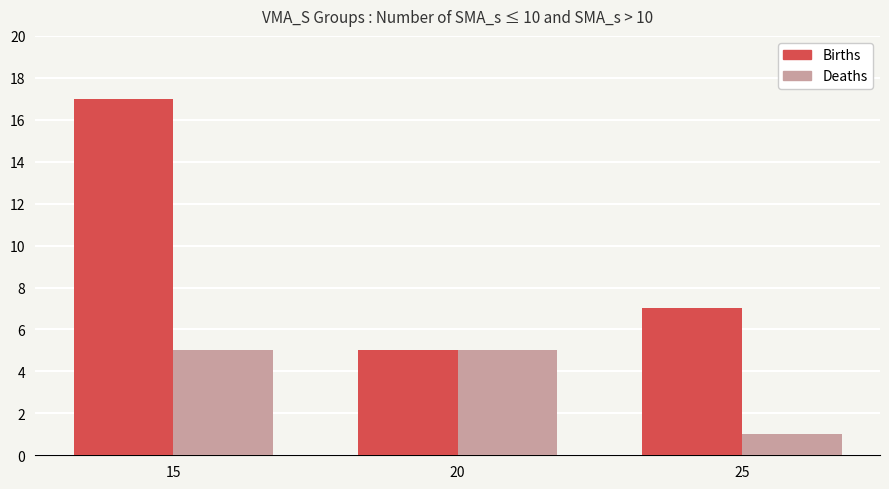

At which label is Births closest to 11?

25